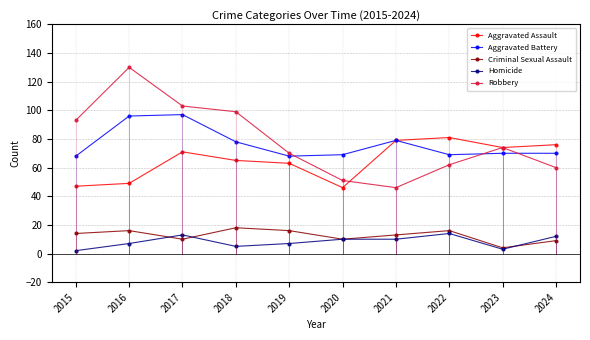

Which has a higher value, 2019 or 2022?

2022